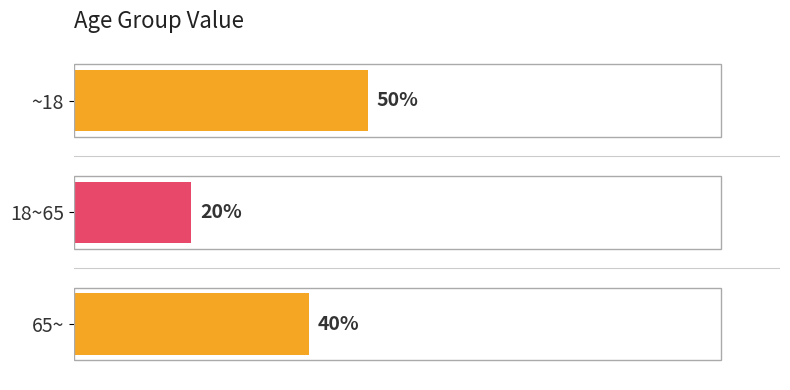

Are the bars horizontal?

Yes